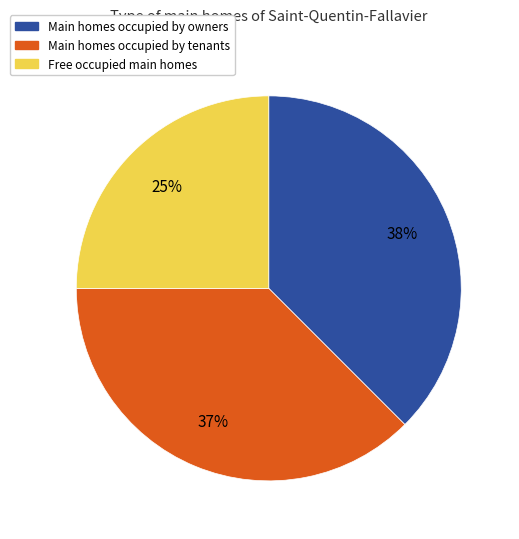

To the nearest percent, what is the difference between the largest and smallest slice percentages?

13%